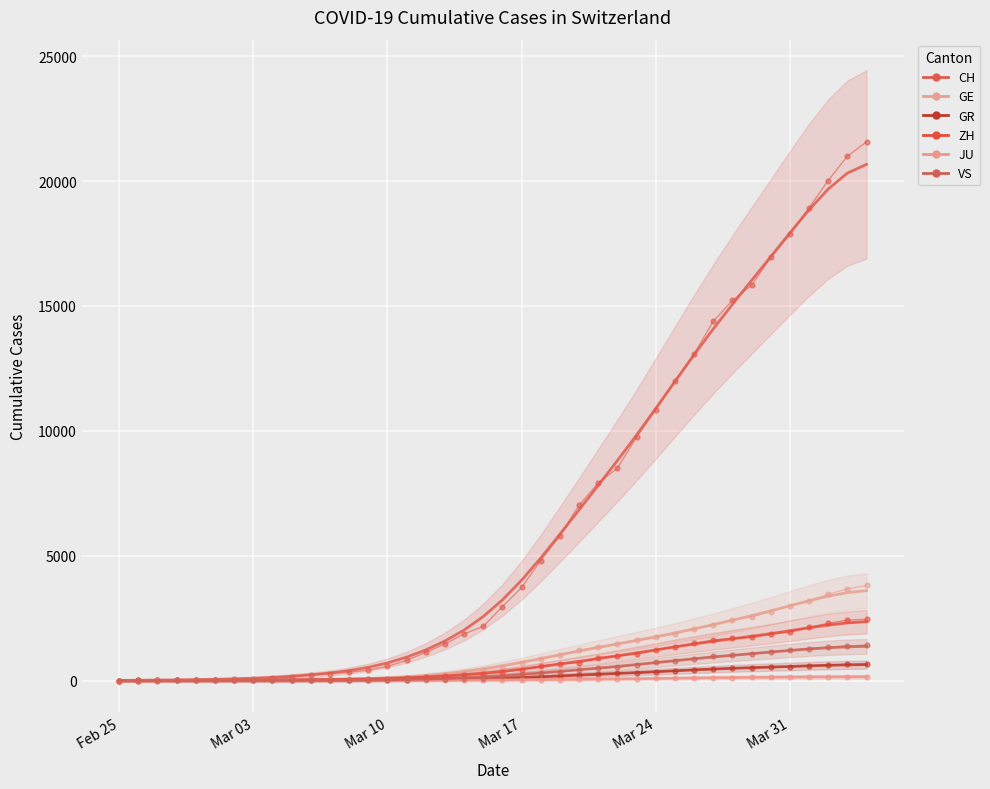

How many values in the ZH series are below 368?

20